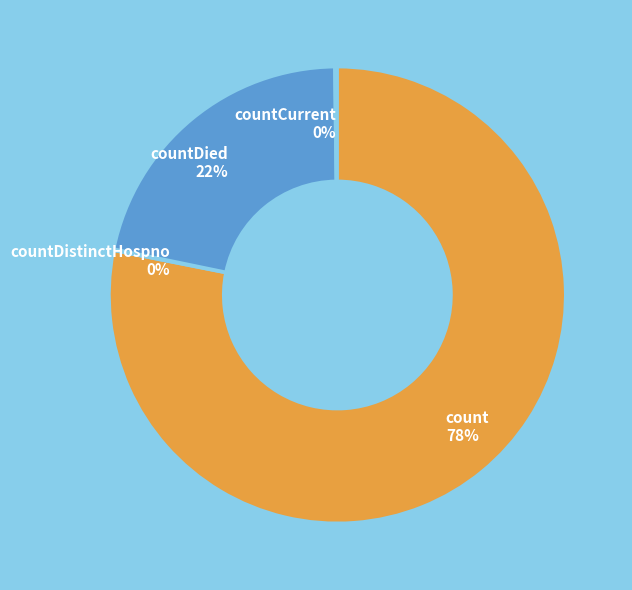

Which slice represents more than half of the pie?

count 78%